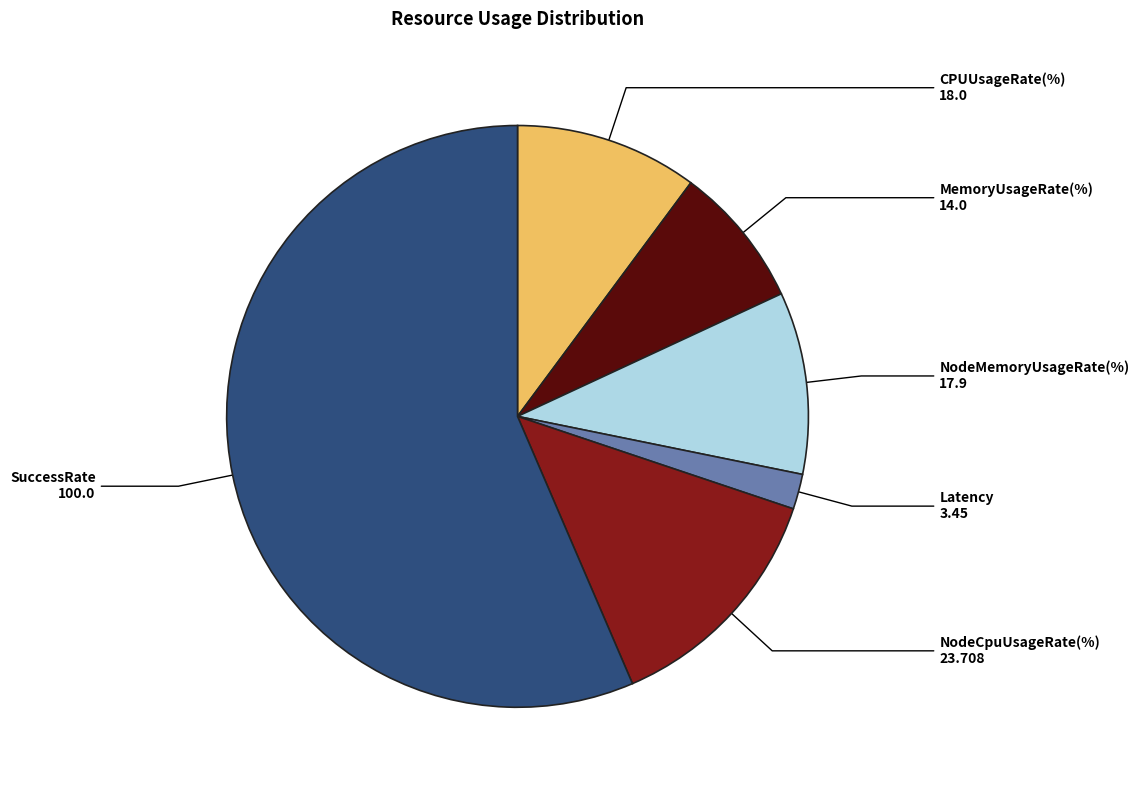

Does any single category account for the majority?

Yes